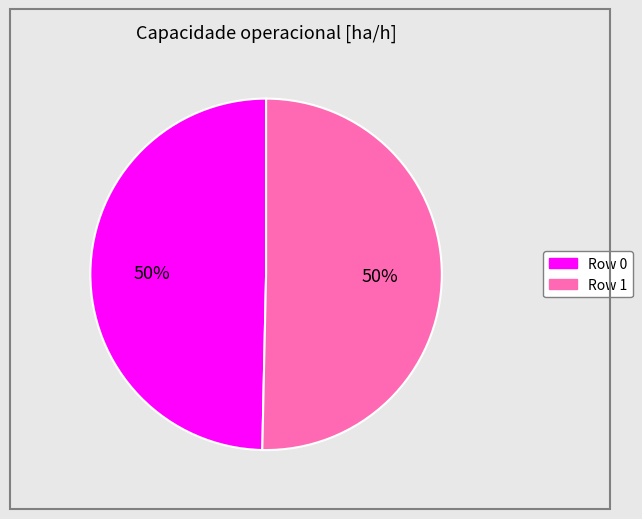

To the nearest percent, what is the average slice percentage?

50%